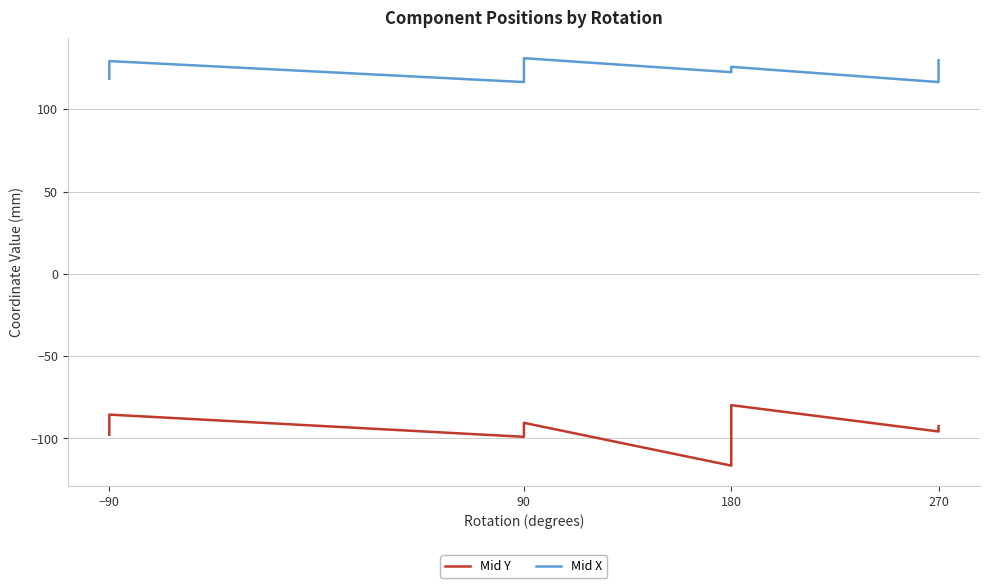

What is the total value across all series at −90?

20.8